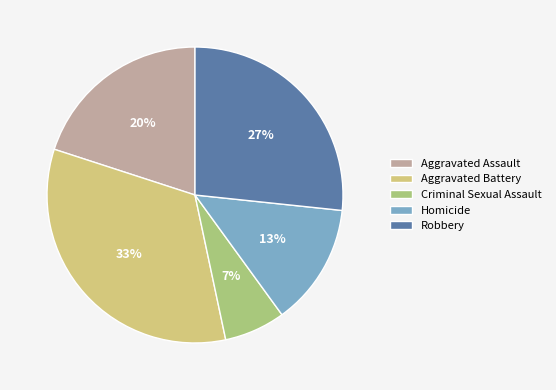

What percentage is the Aggravated Assault slice, to the nearest percent?

20%